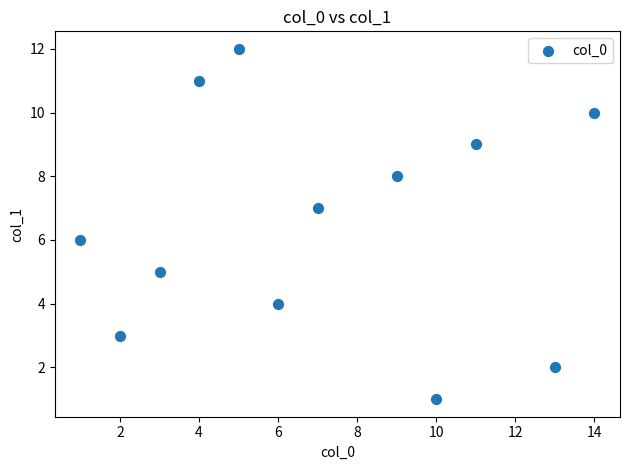

What is the range of X values (max minus min)?

13